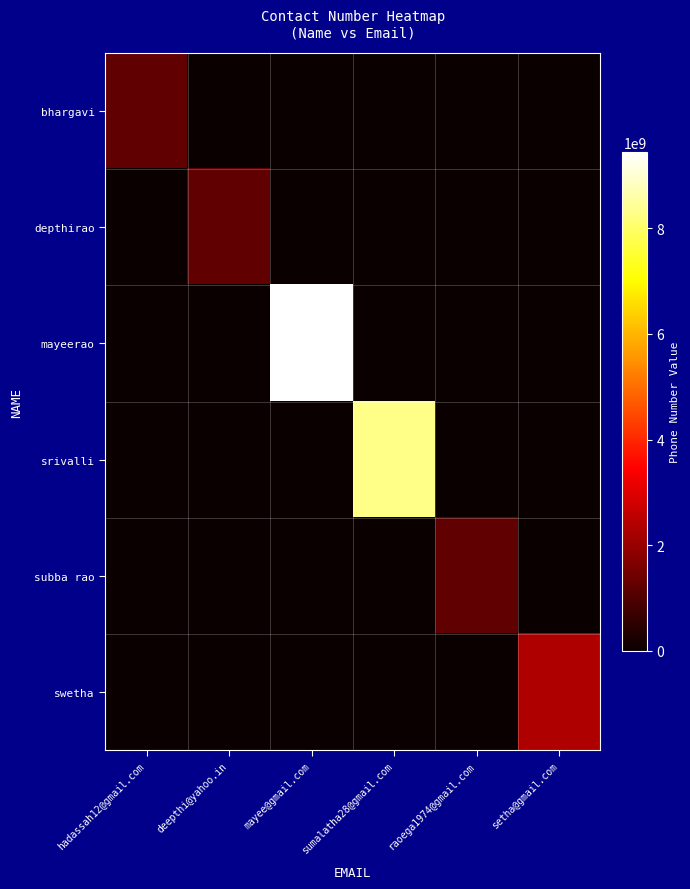

Which series has the largest total across all categories?

mayeerao